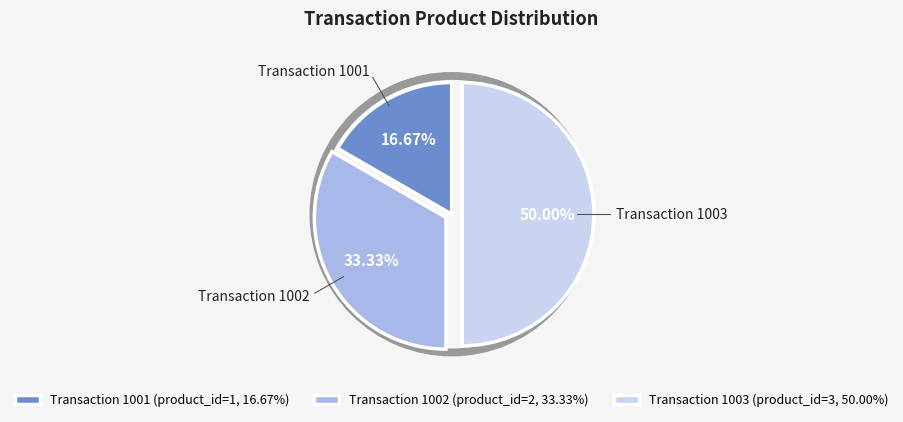

To the nearest percent, what is the combined percentage of 1002 and 1003?

83%